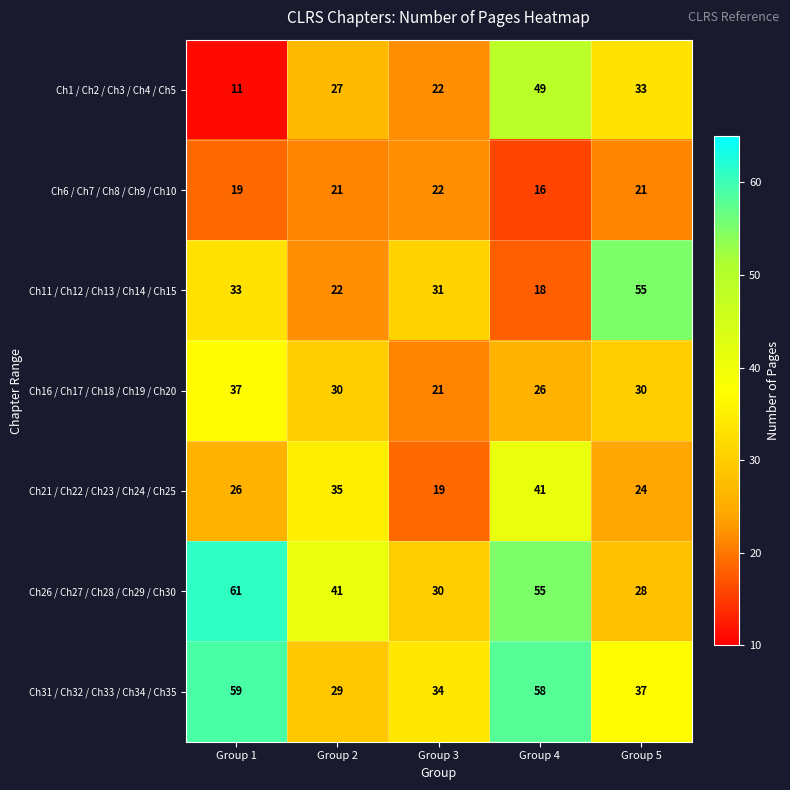

Which series has the largest range (max minus min)?

Ch1 / Ch2 / Ch3 / Ch4 / Ch5